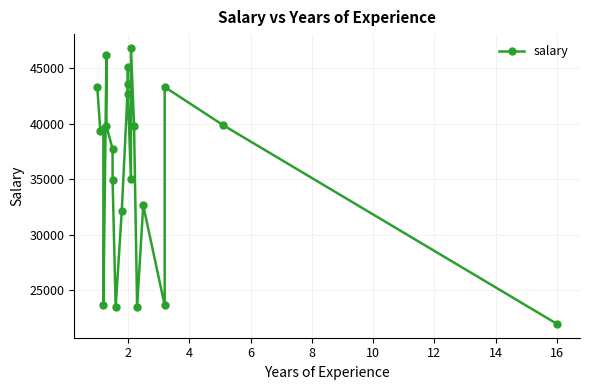

Where is the first local minimum?

2